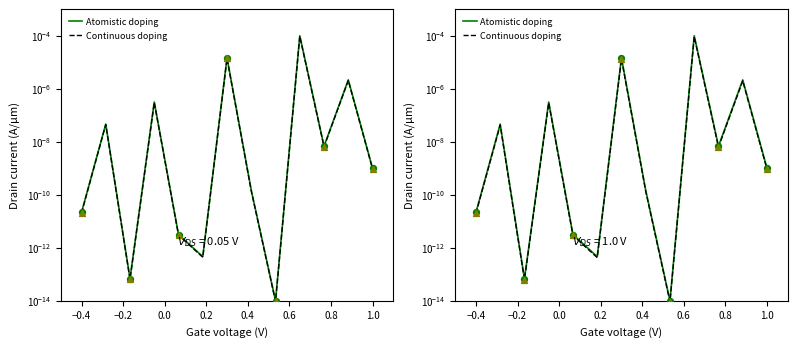

Which series has the largest total across all categories?

Atomistic doping